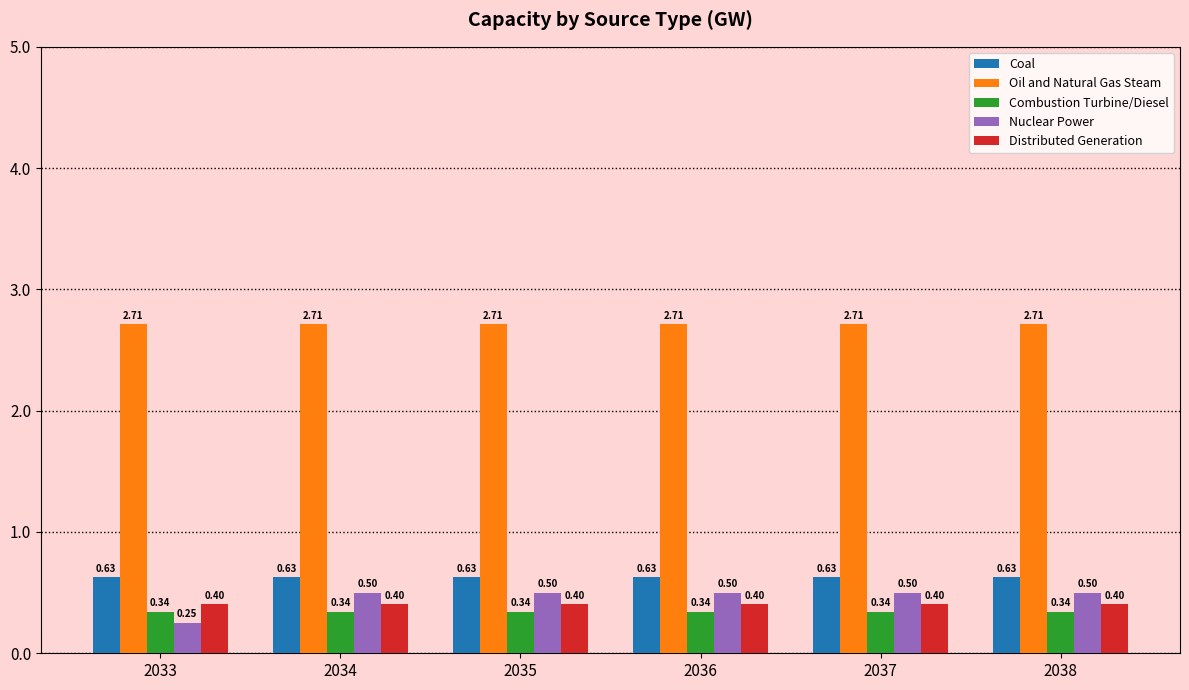

How many data points does each series have?

6